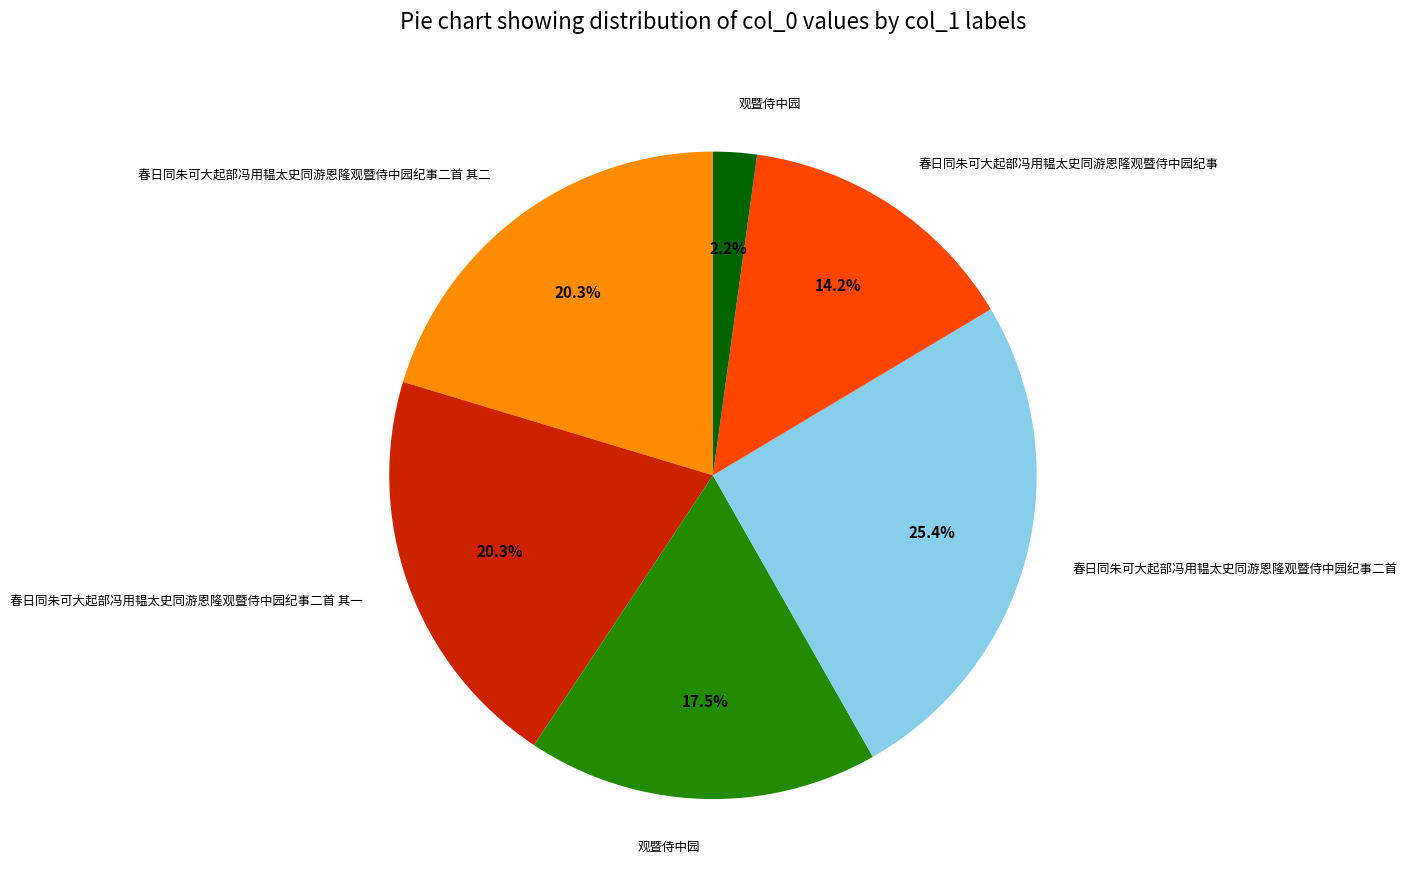

Is there a majority slice in this chart?

No